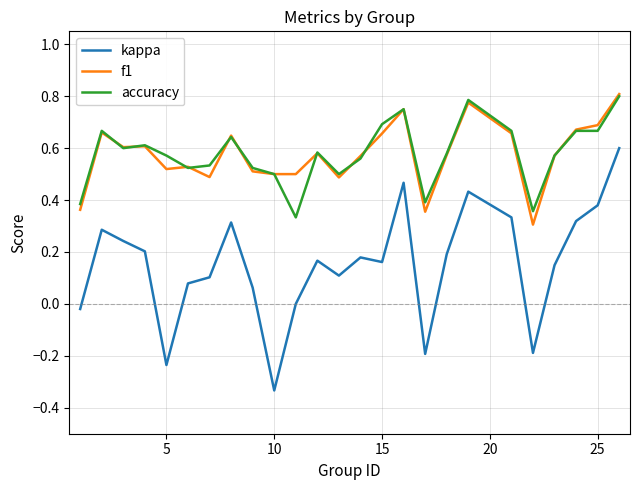

Which series has the largest range (max minus min)?

kappa